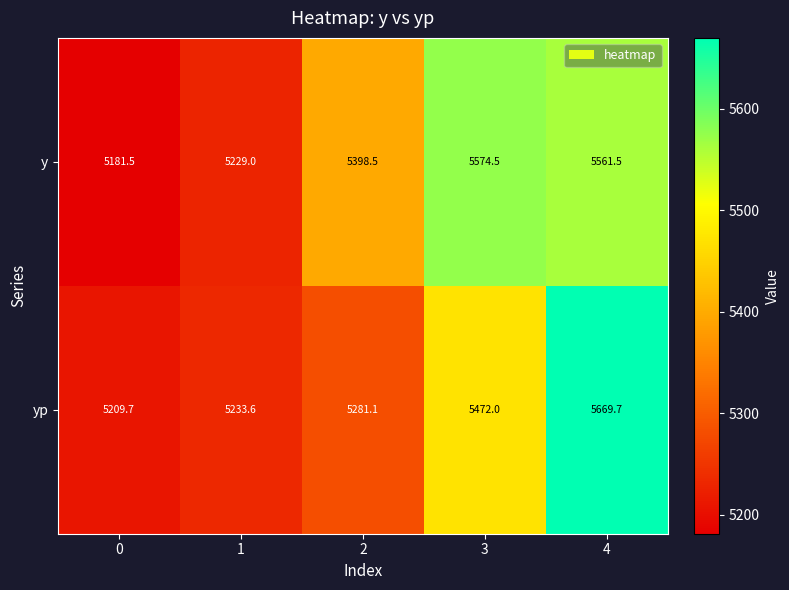

Rank the series at 1 from lowest to highest value.

y, yp